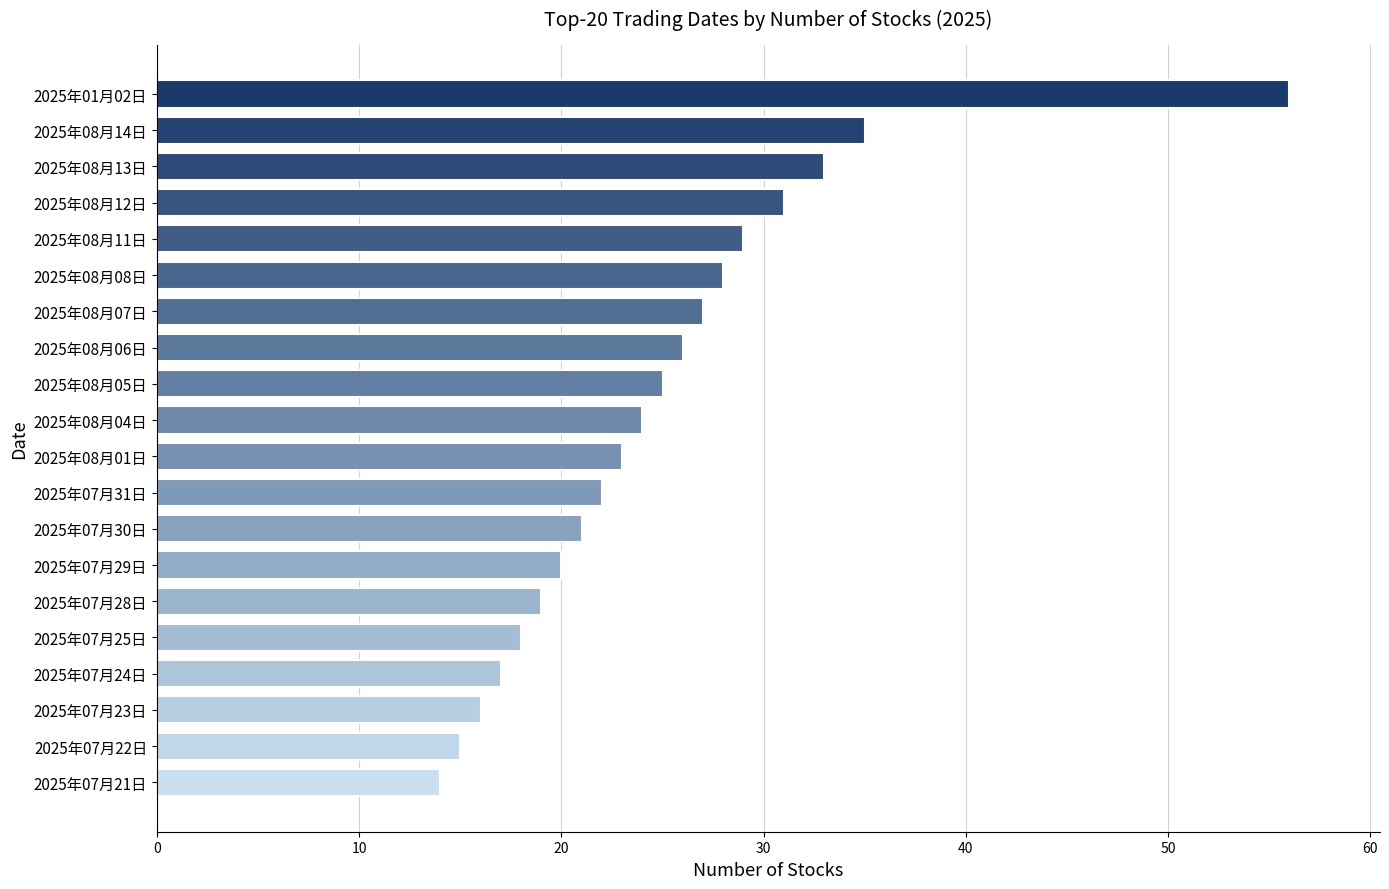

List the labels in order of value, largest first.

2025年01月02日, 2025年08月14日, 2025年08月13日, 2025年08月12日, 2025年08月11日, 2025年08月08日, 2025年08月07日, 2025年08月06日, 2025年08月05日, 2025年08月04日, 2025年08月01日, 2025年07月31日, 2025年07月30日, 2025年07月29日, 2025年07月28日, 2025年07月25日, 2025年07月24日, 2025年07月23日, 2025年07月22日, 2025年07月21日